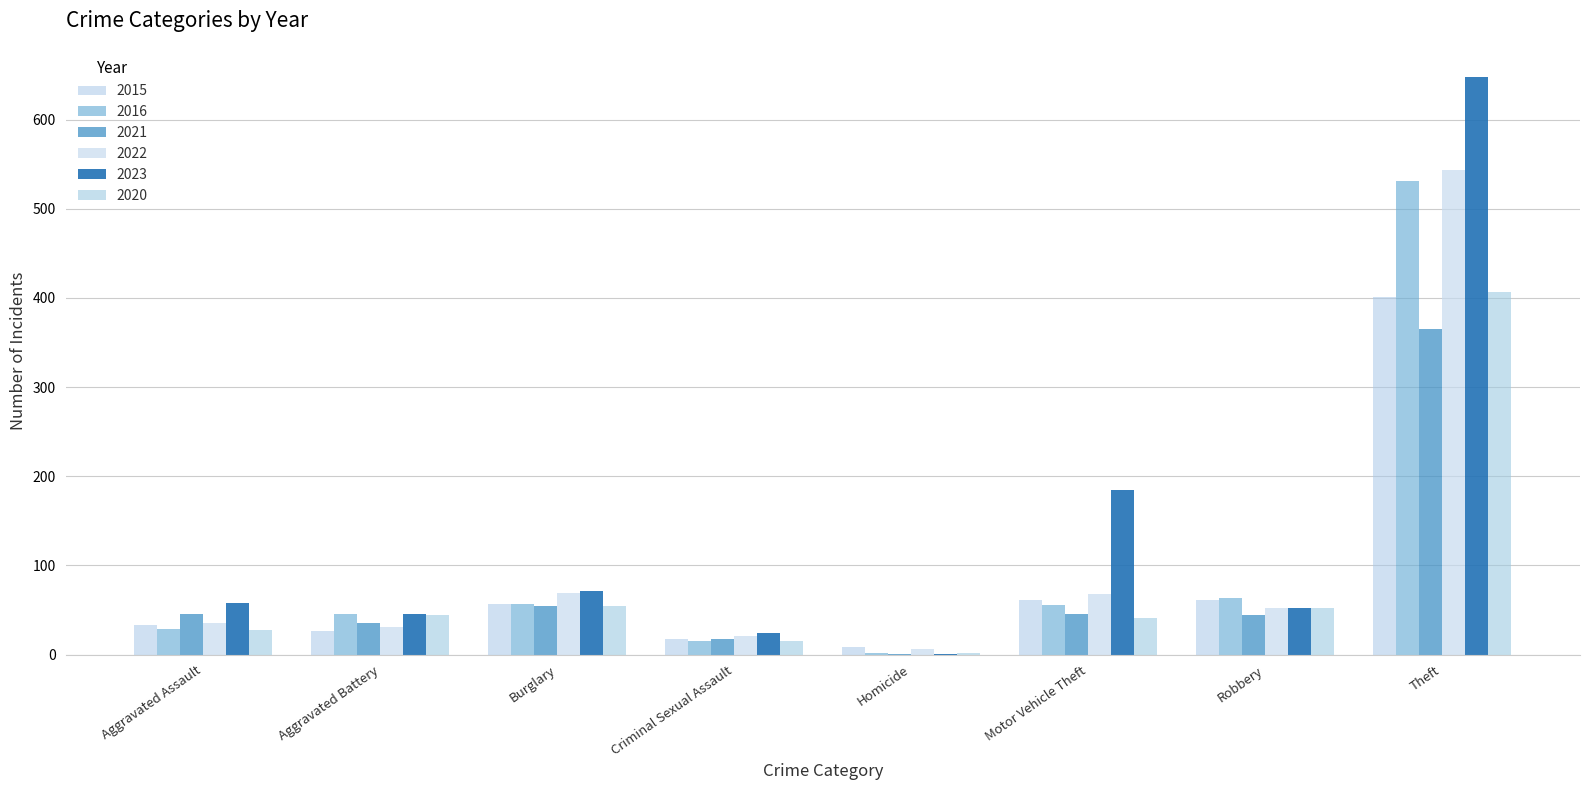

At how many categories does at least one series exceed 473?

1